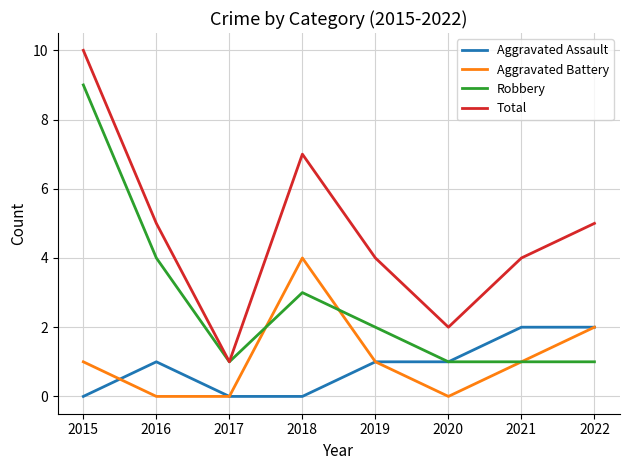

Is it true that Aggravated Battery equals 4 at 2018?

True